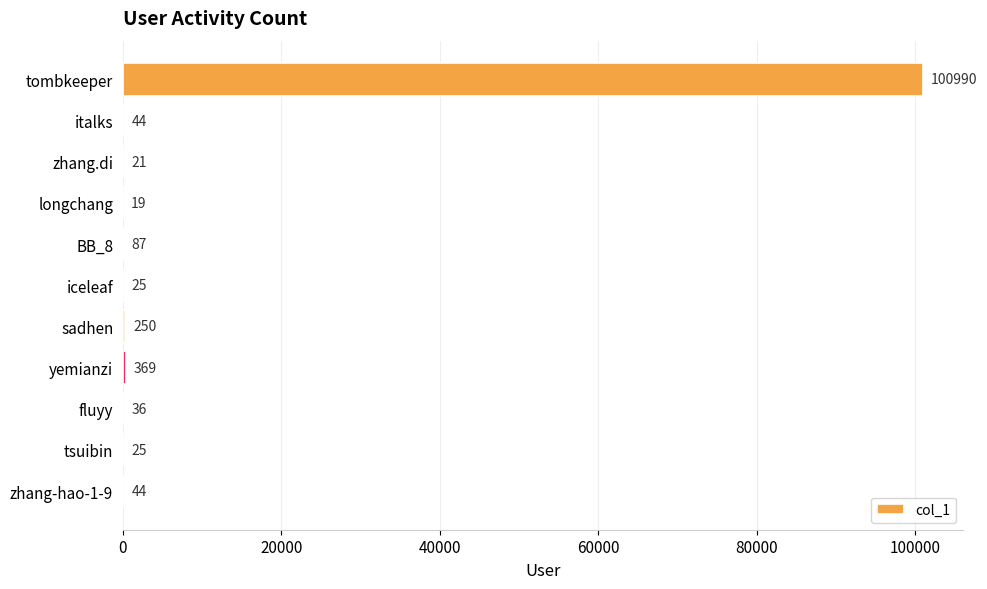

Are the bars horizontal?

Yes